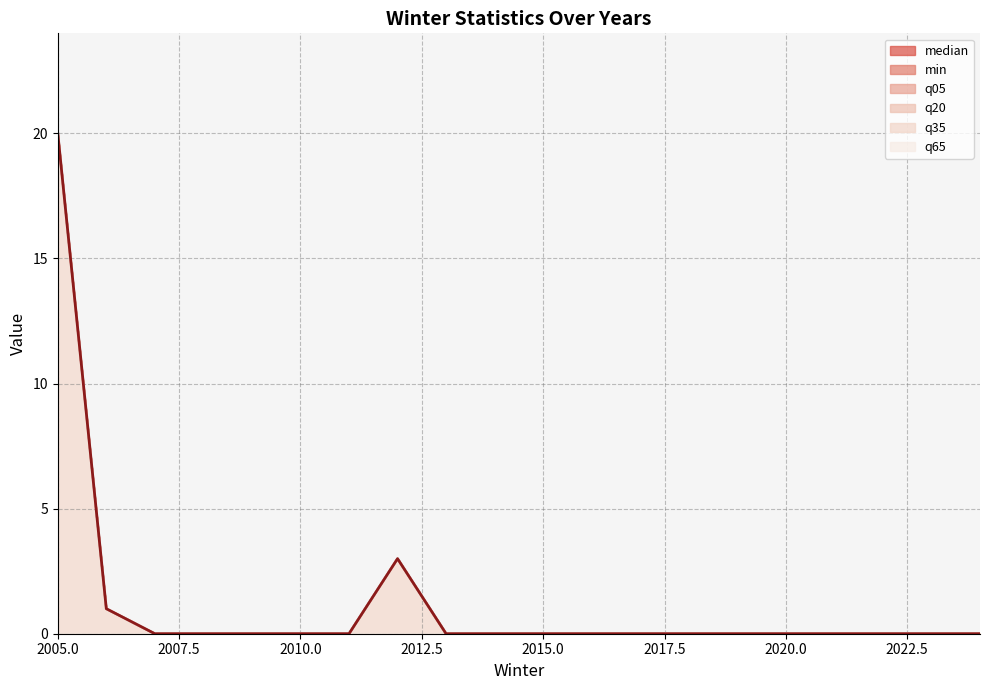

What is the difference between the second highest and minimum values in the min series?

3